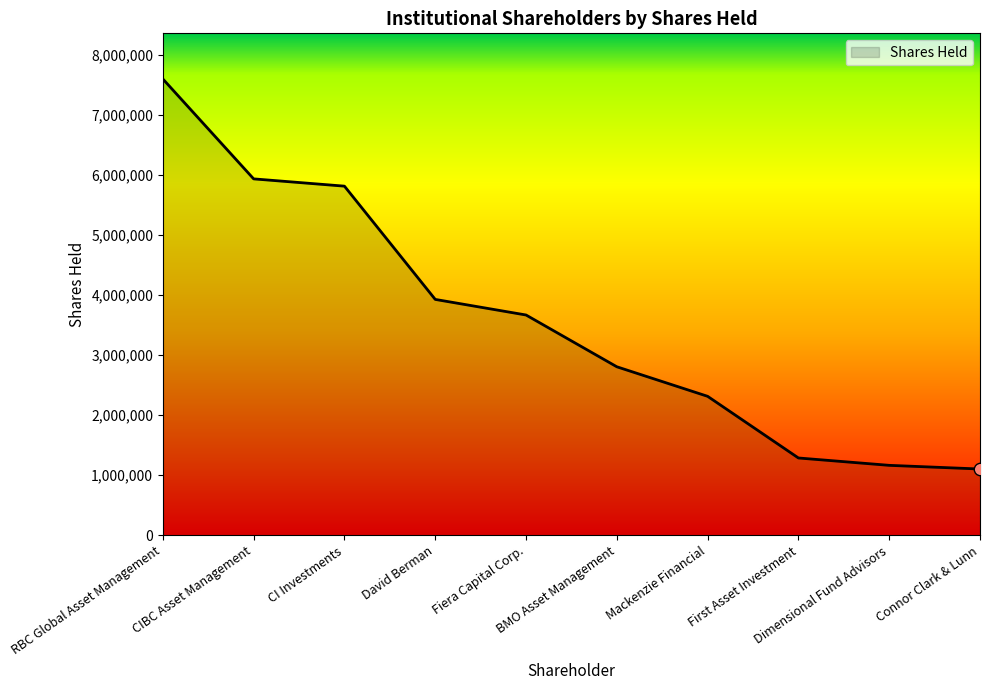

Approximately how many times larger is the value at CIBC Asset Management compared to RBC Global Asset Management?

0.8